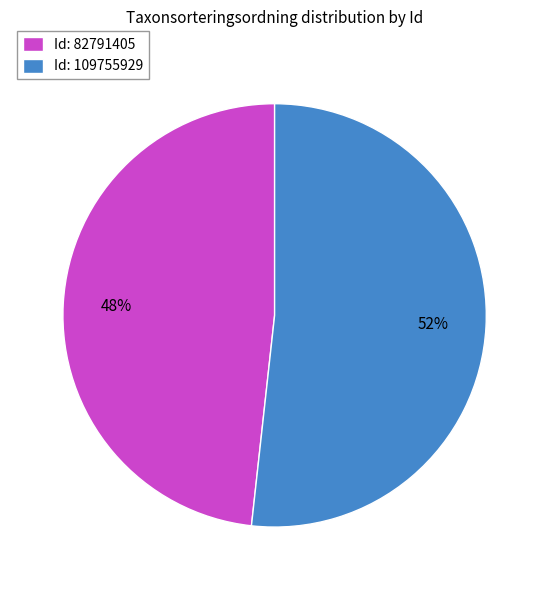

Which category has the biggest portion of the pie?

Id: 109755929